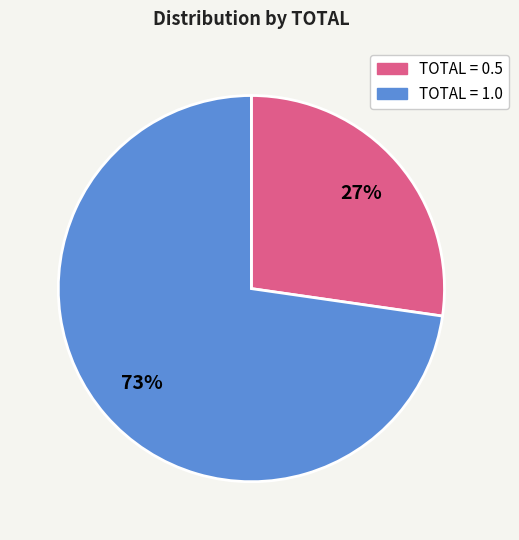

Does any single category account for the majority?

Yes